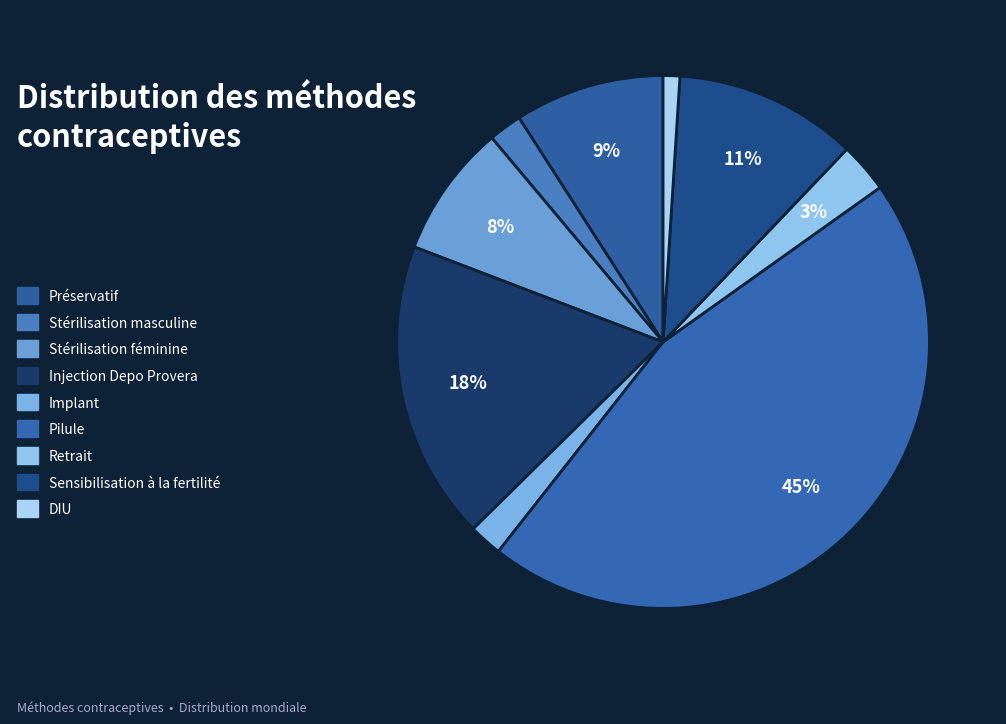

To the nearest percent, what is the average slice percentage?

11%